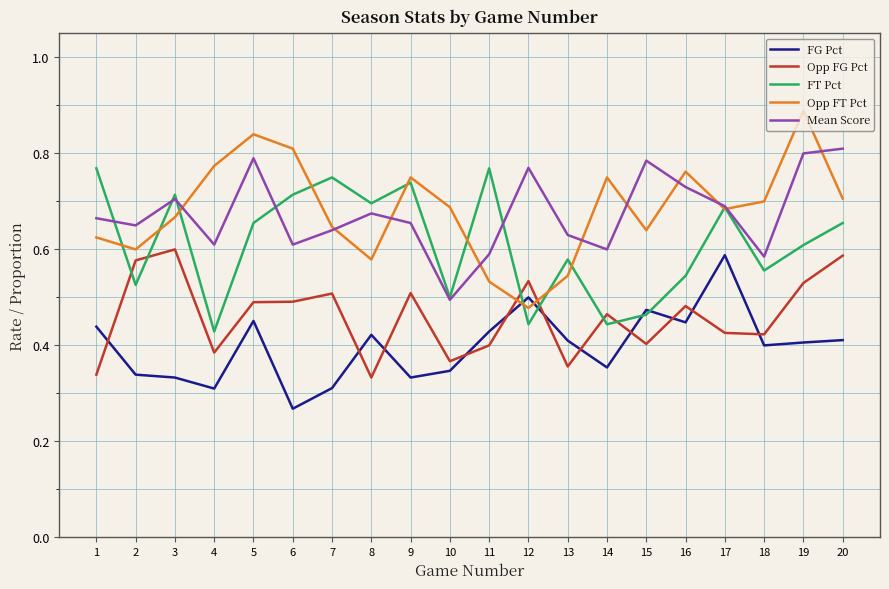

After their last crossing, which series has the higher values: Opp FG Pct or FG Pct?

Opp FG Pct